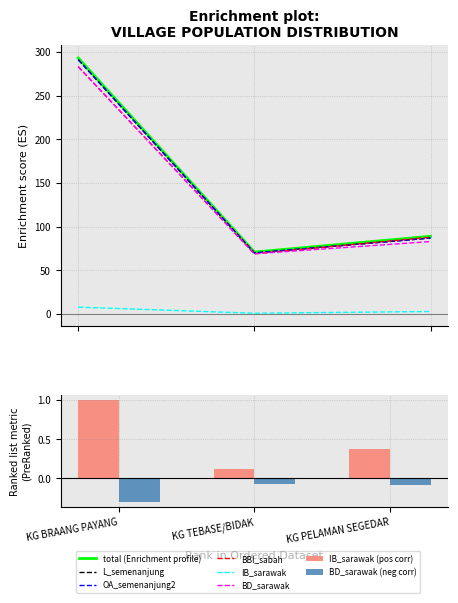

What is the average value of the total series?

151